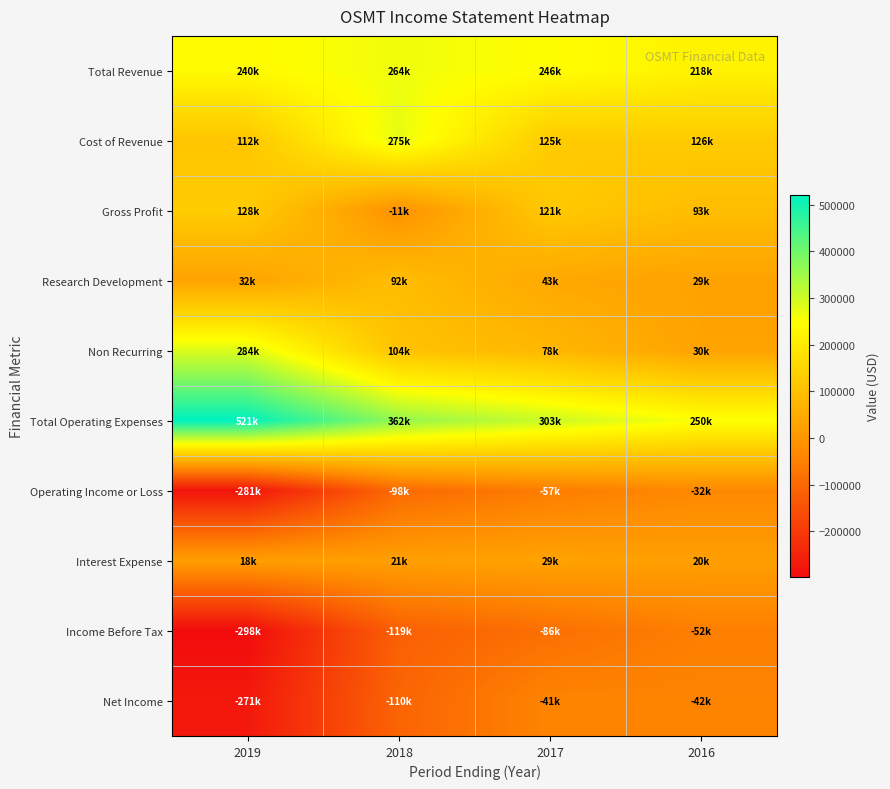

Rank the series at 2019 from lowest to highest value.

Income Before Tax, Operating Income or Loss, Net Income, Interest Expense, Research Development, Cost of Revenue, Gross Profit, Total Revenue, Non Recurring, Total Operating Expenses